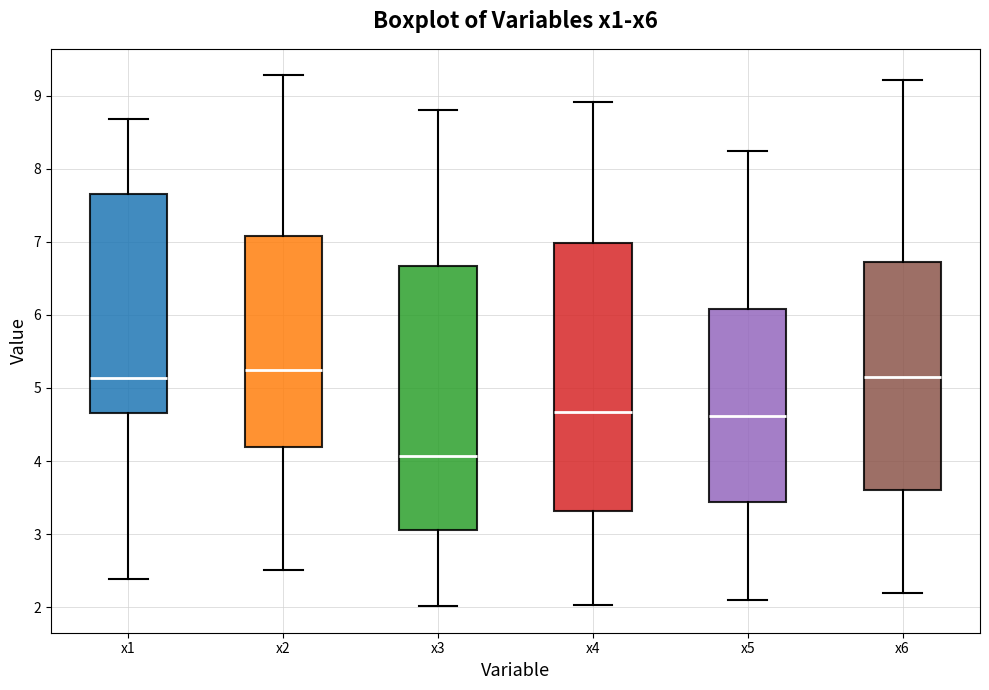

Reading left to right, transcribe this box plot: for each box, give where its median line is, the range the box spans, and where its two whiskers end, as read against the y-axis. The values are not printed on the chart, so give them approximately, as read against the axis.

x1: median 5.1, box 4.7 to 7.7, whiskers 2.4 to 8.7
x2: median 5.2, box 4.2 to 7.1, whiskers 2.5 to 9.3
x3: median 4.1, box 3.1 to 6.7, whiskers 2.0 to 8.8
x4: median 4.7, box 3.3 to 7.0, whiskers 2.0 to 8.9
x5: median 4.6, box 3.4 to 6.1, whiskers 2.1 to 8.2
x6: median 5.2, box 3.6 to 6.7, whiskers 2.2 to 9.2